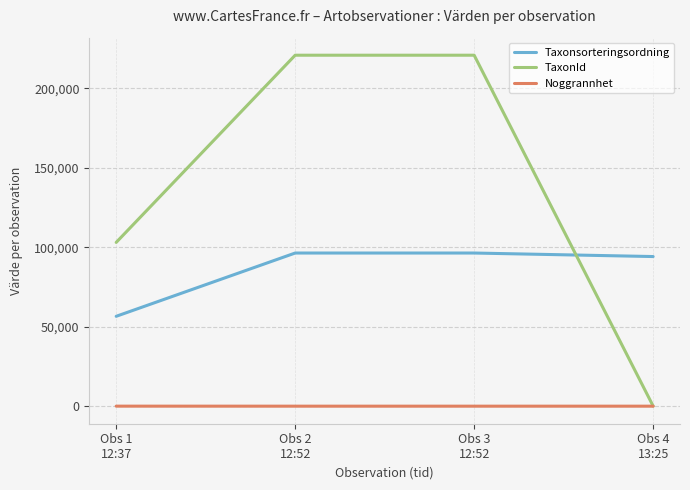

What is the minimum value shown in the chart?

10